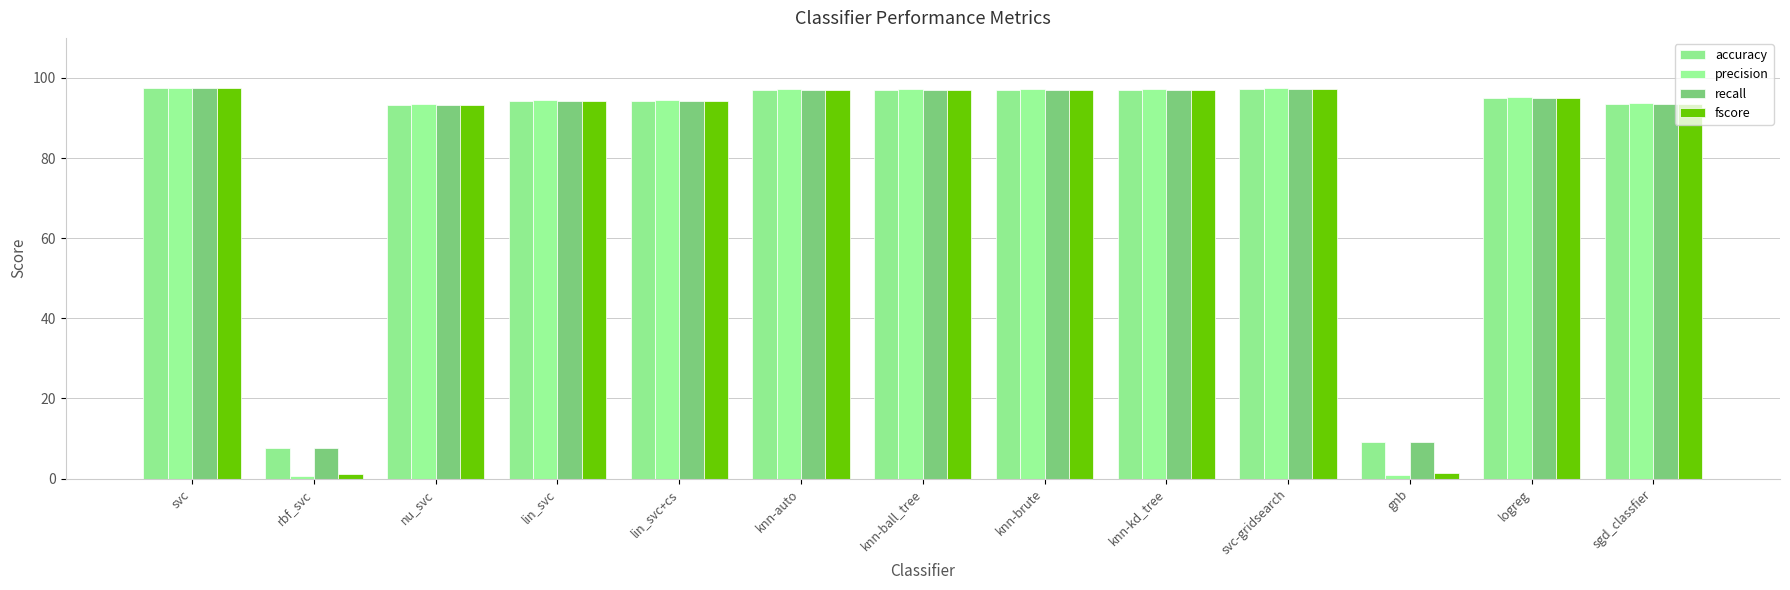

What is the label of the 8th bar from the left?

knn-brute